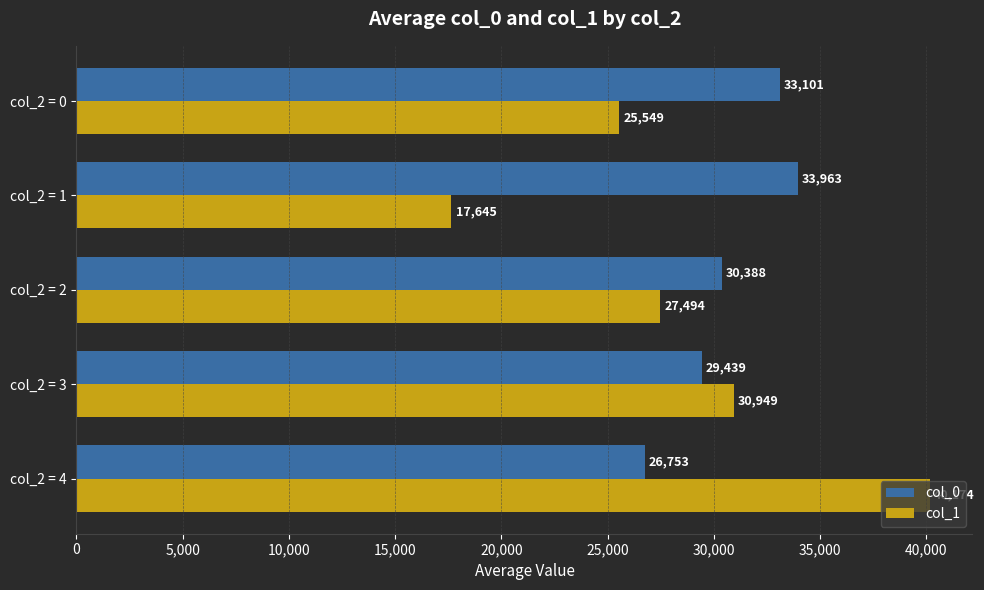

Where is col_0 nearest to the value 30358?

col_2 = 2